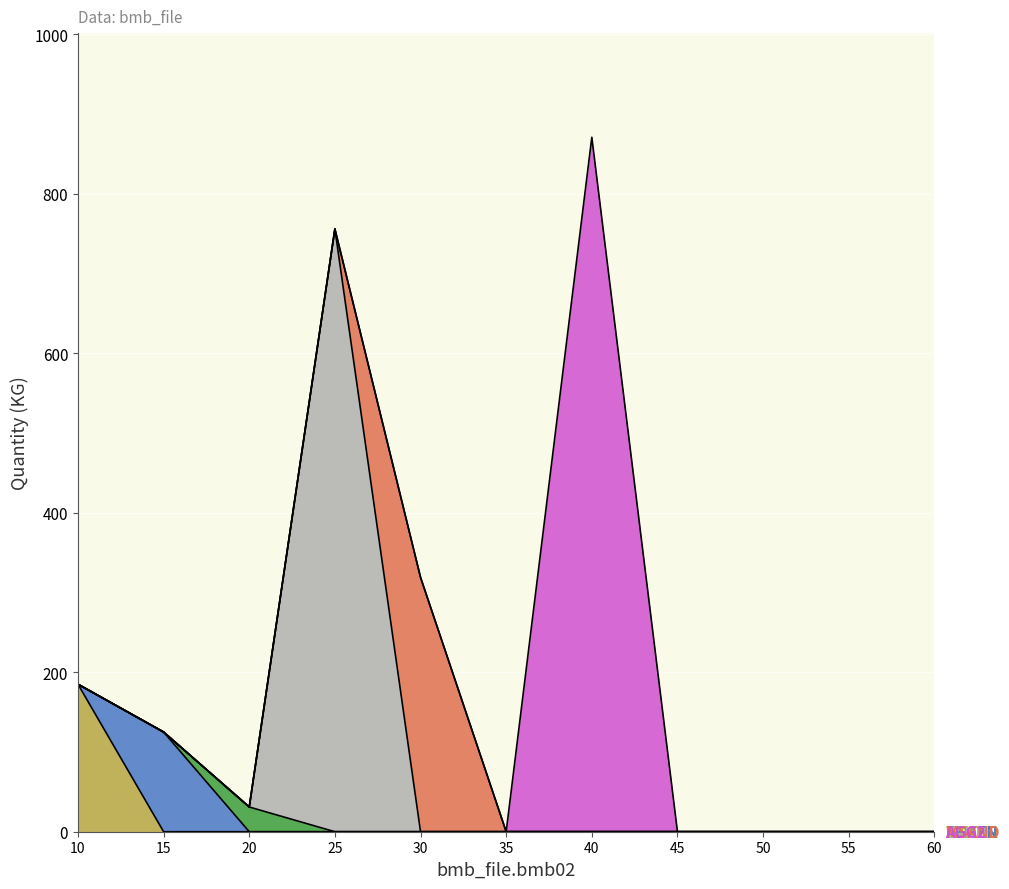

What is the greatest value displayed?

871